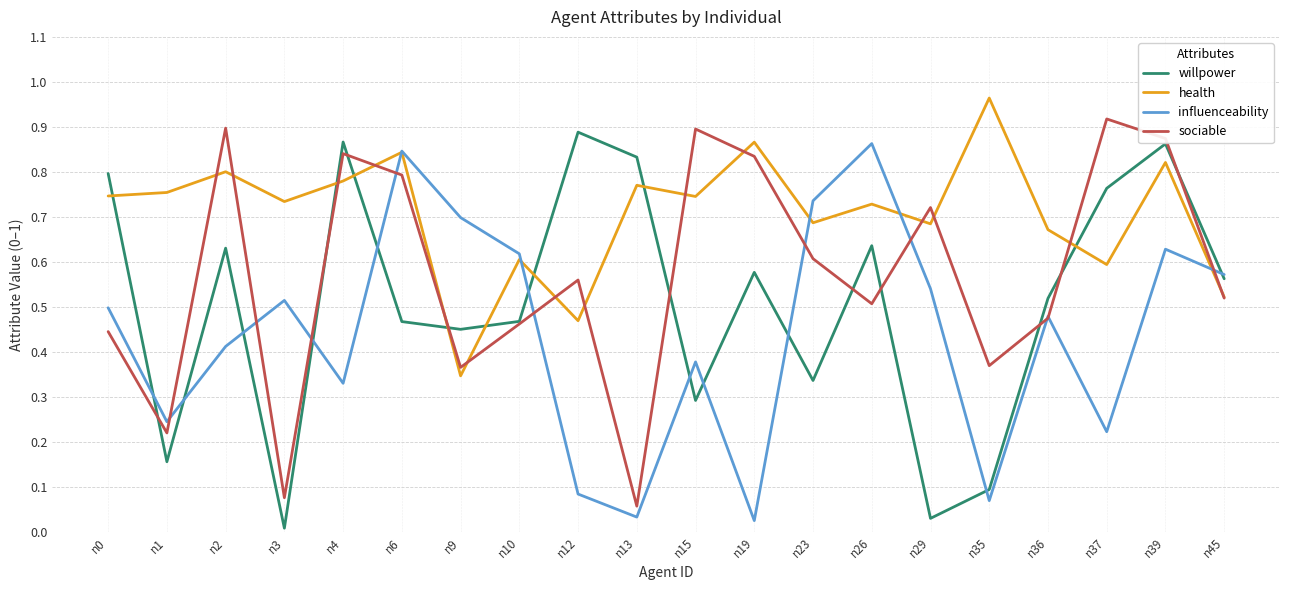

What is the sum of all sociable values?

11.4